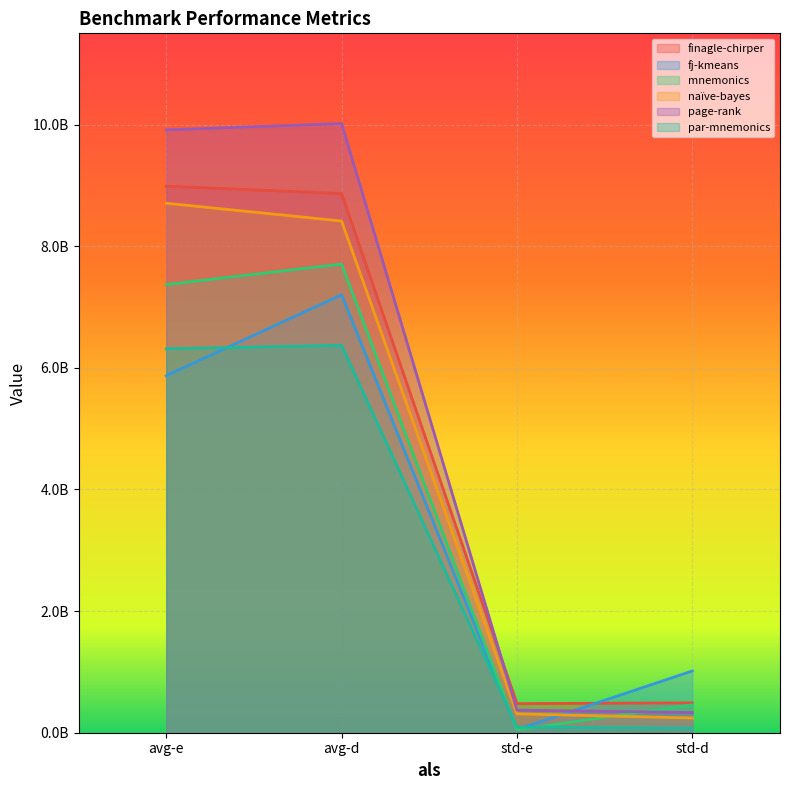

What is the label of the 2nd point from the left?

avg-d